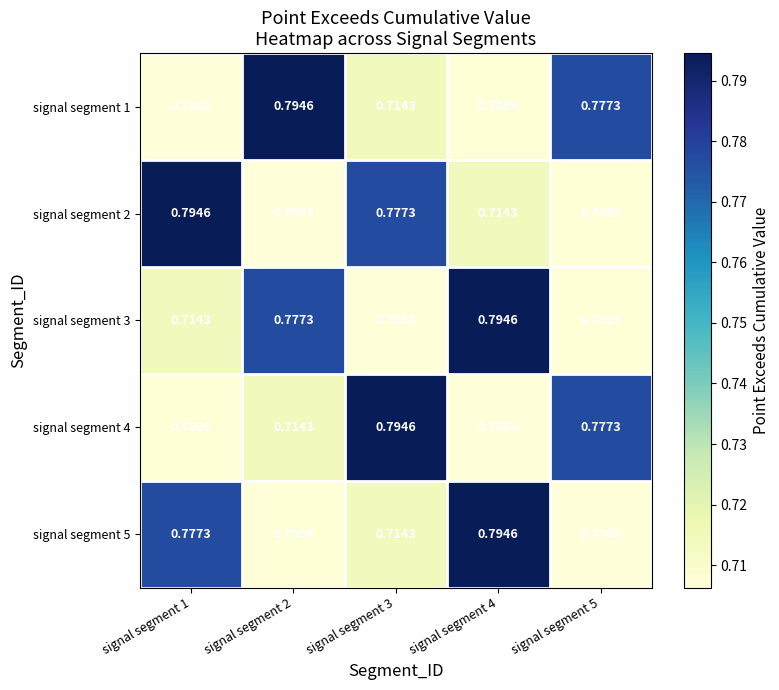

Is the value of signal segment 1 at signal segment 1 greater than the value of signal segment 5 at signal segment 2?

No